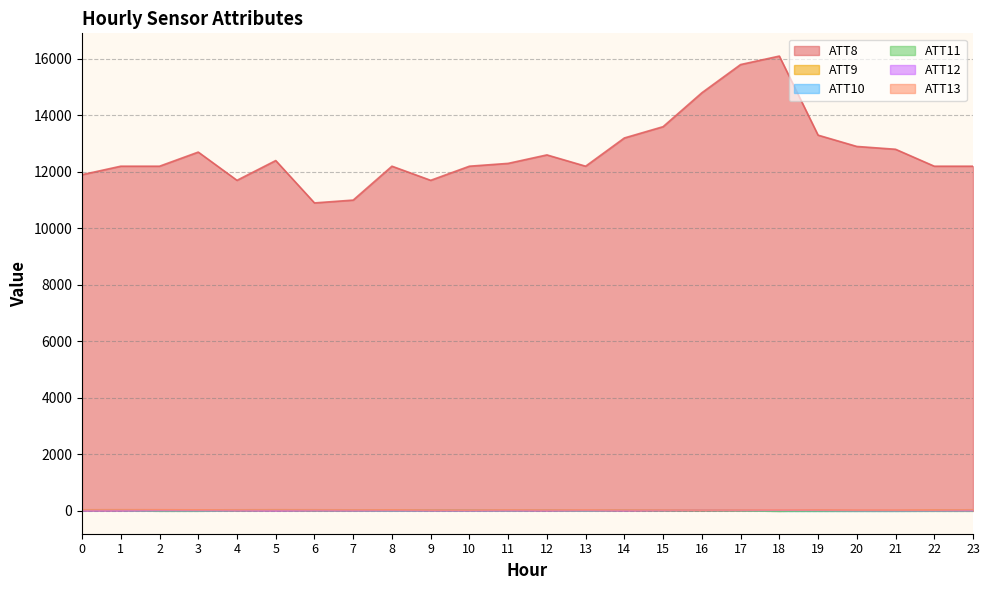

Between which two adjacent categories do ATT11 and ATT10 first intersect?

12 and 13